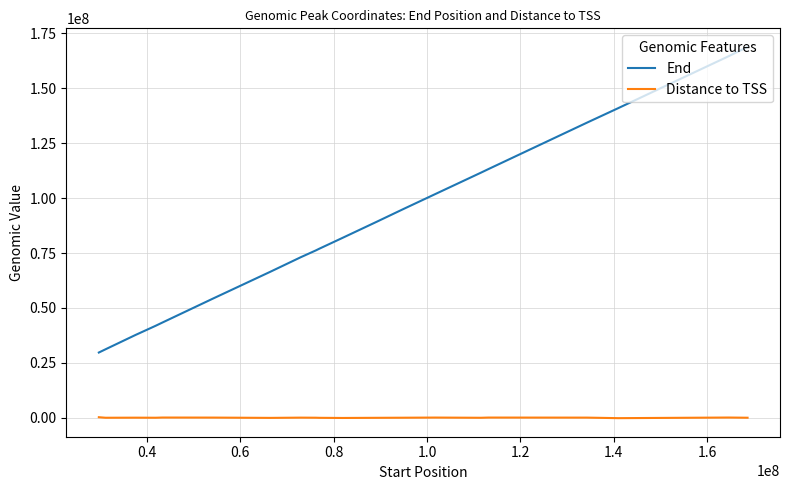

True or false: End and Distance to TSS intersect in this chart.

False